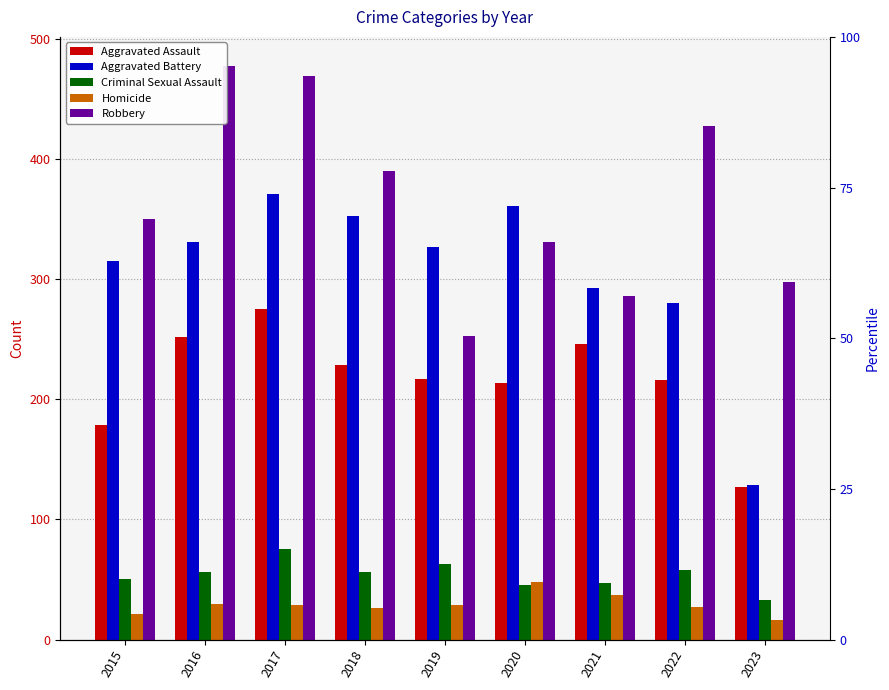

Reading left to right, what are all the values shown in this chart?

Aggravated Assault: 179	252	275	229	217	214	246	216	127
Aggravated Battery: 315	331	371	353	327	361	293	280	129
Criminal Sexual Assault: 50	56	75	56	63	45	47	58	33
Homicide: 21	30	29	26	29	48	37	27	16
Robbery: 350	478	469	390	253	331	286	428	298